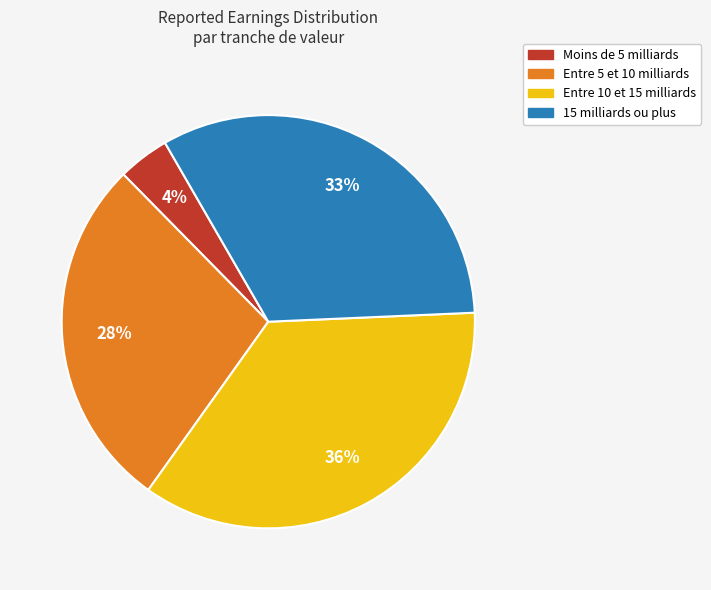

How many slices are in this pie chart?

4